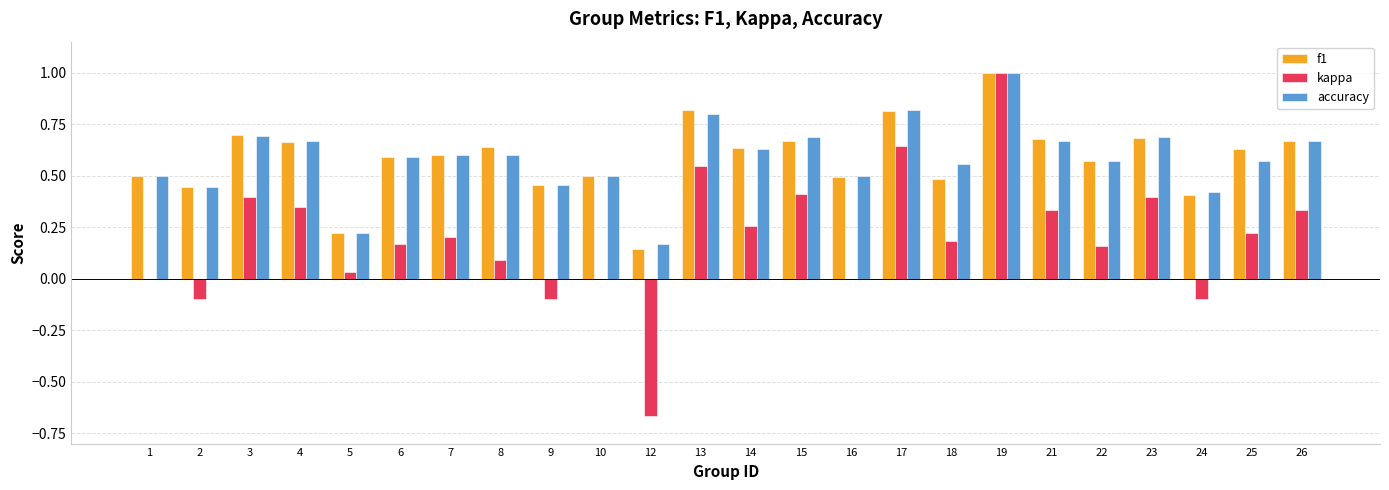

What are all the series names shown in the legend?

f1, kappa, accuracy